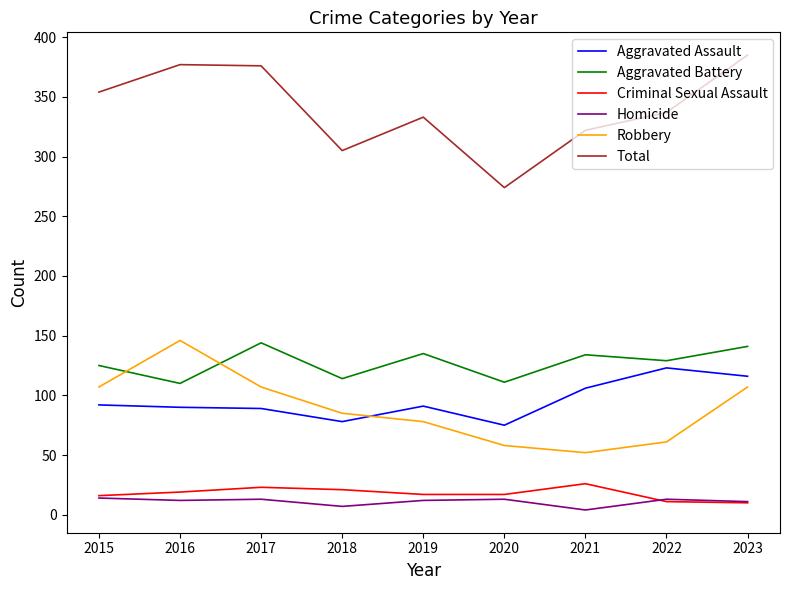

What is the sum of all Aggravated Assault values?

860